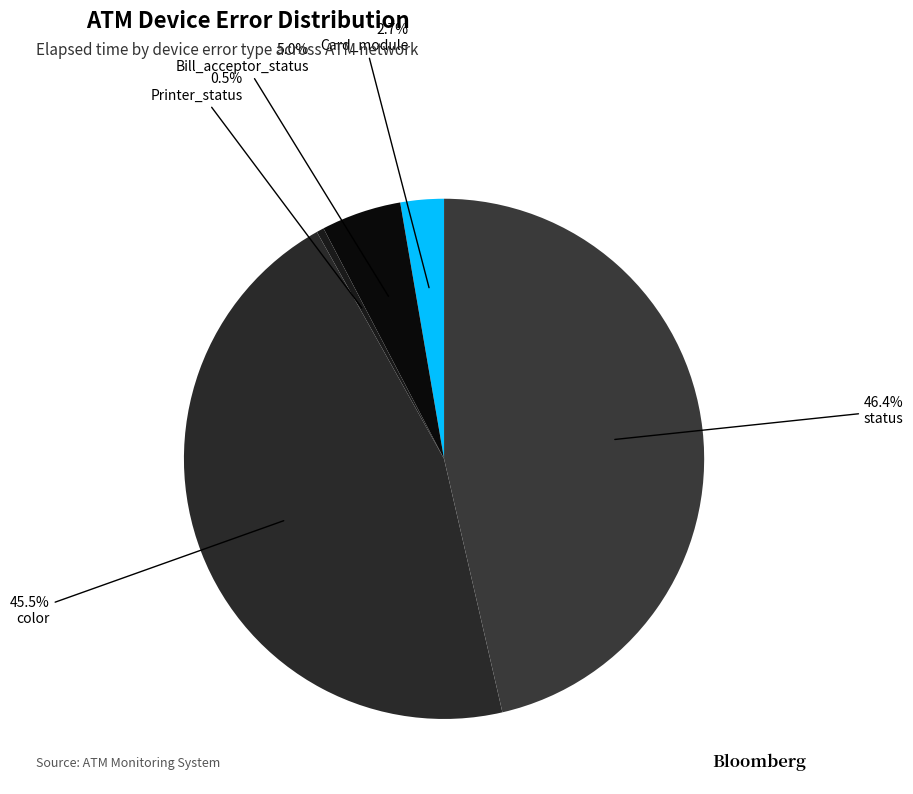

How many slices are in this pie chart?

5